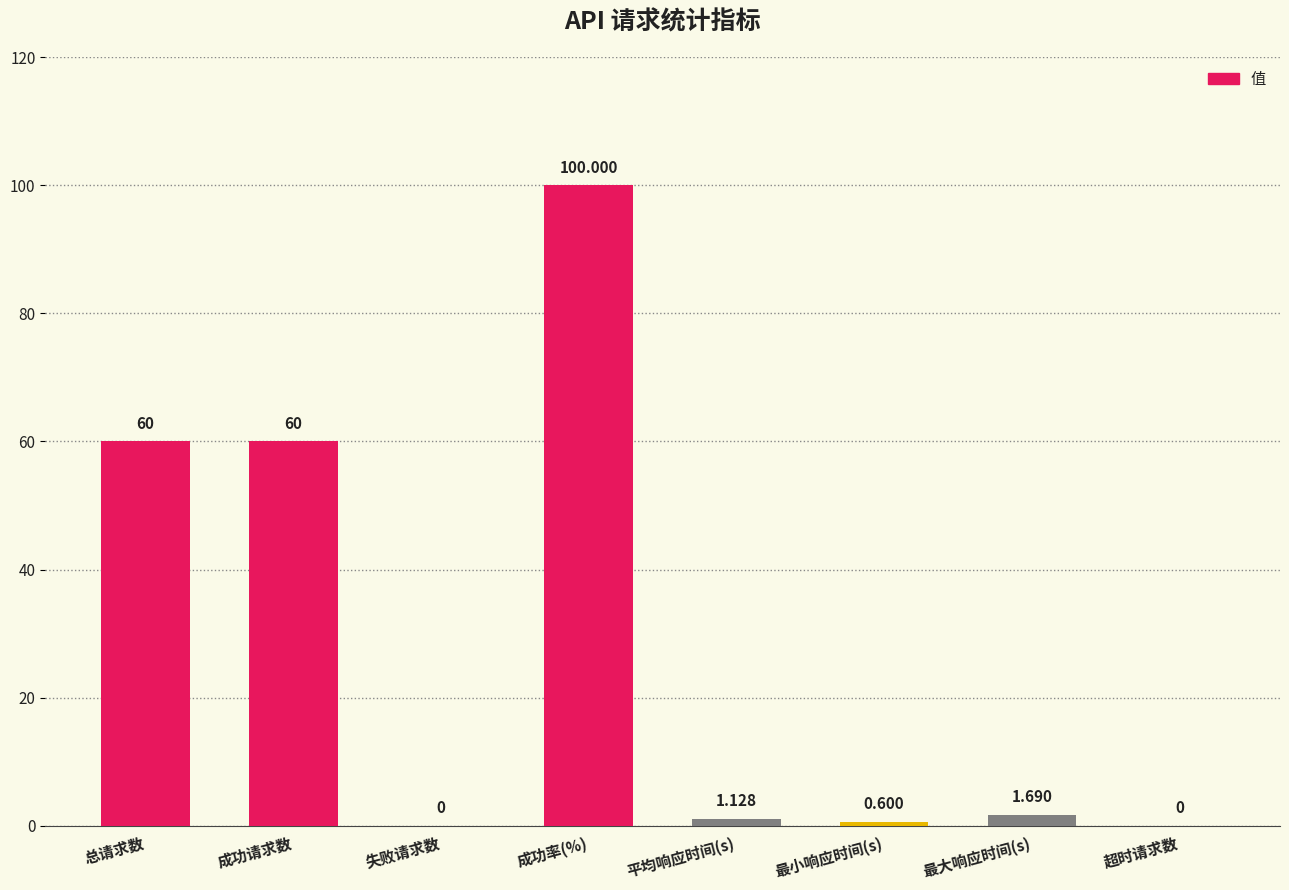

At which category does the chart reach its peak across all series?

成功率(%)